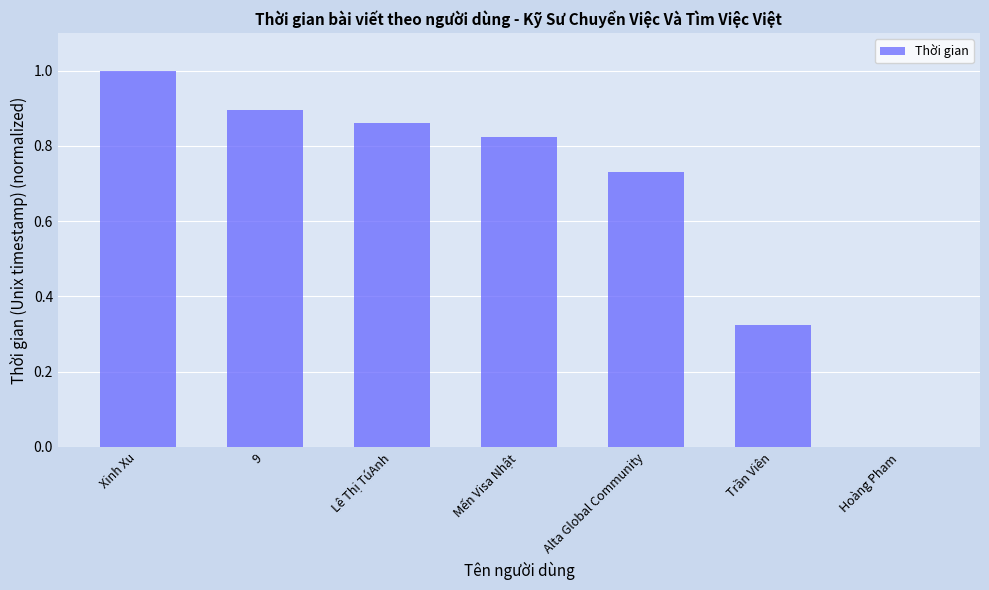

What is the greatest value displayed?

1.0